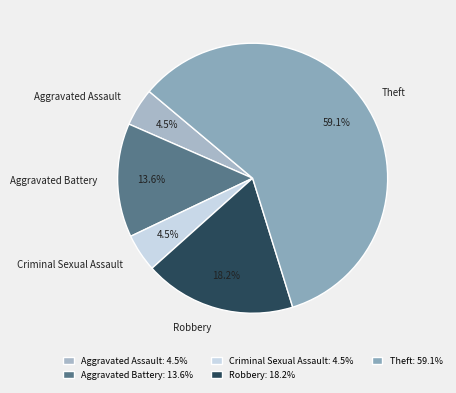

Combined, what portion of the pie is Criminal Sexual Assault and Robbery?

22.7%